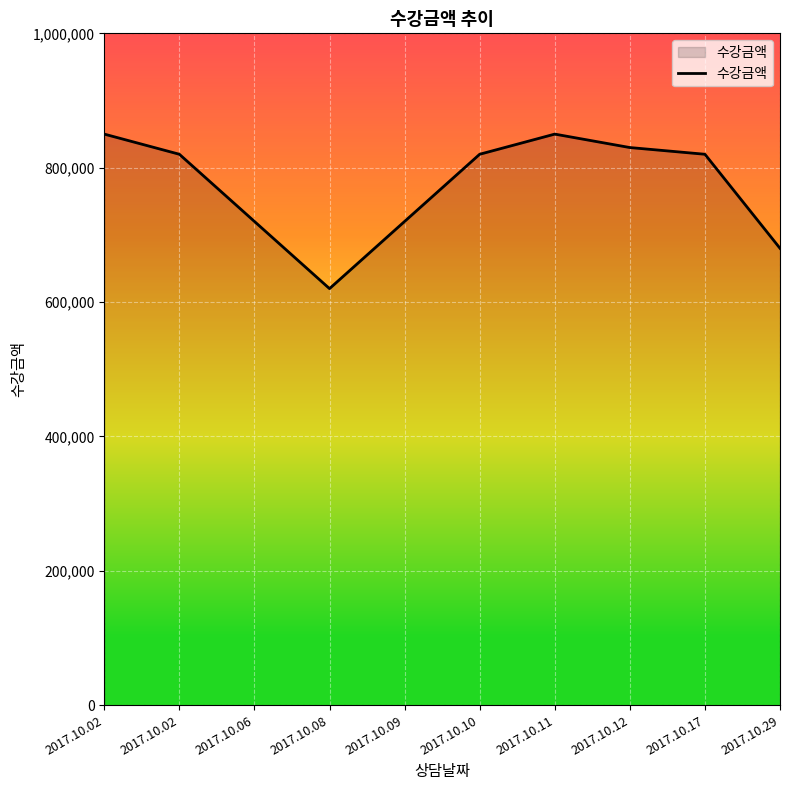

Reading left to right, extract all data points from this chart.

850000	820000	720000	620000	720000	820000	850000	830000	820000	680000